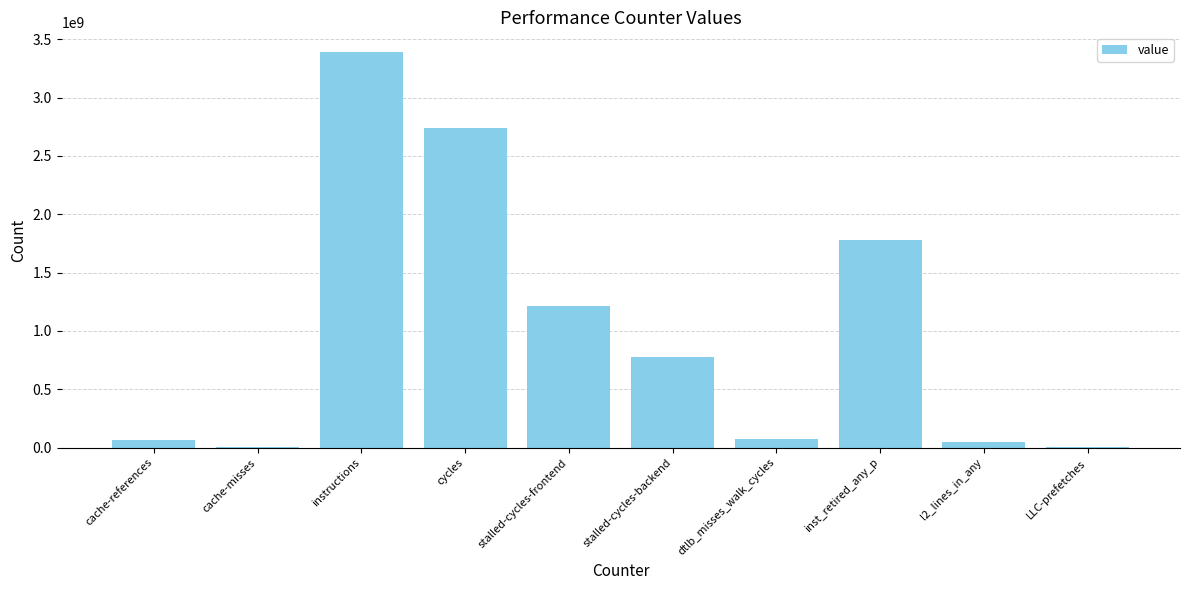

How many data points does each series have?

10